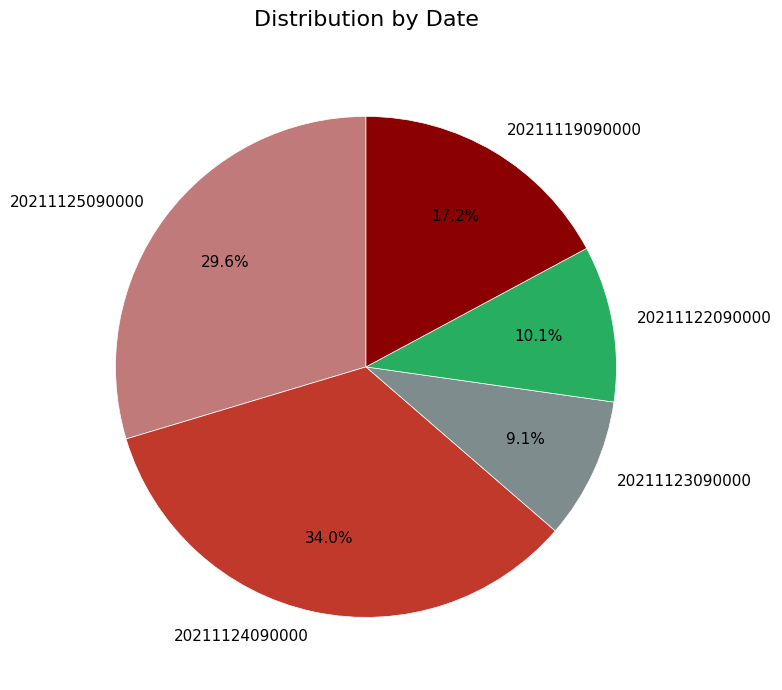

To the nearest percent, what portion does 20211119090000 represent?

17%